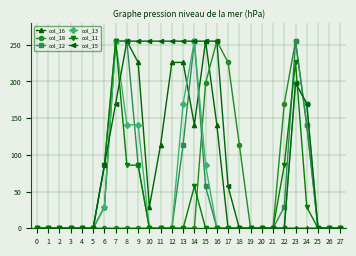

What is the sum of all col_15 values?

2976